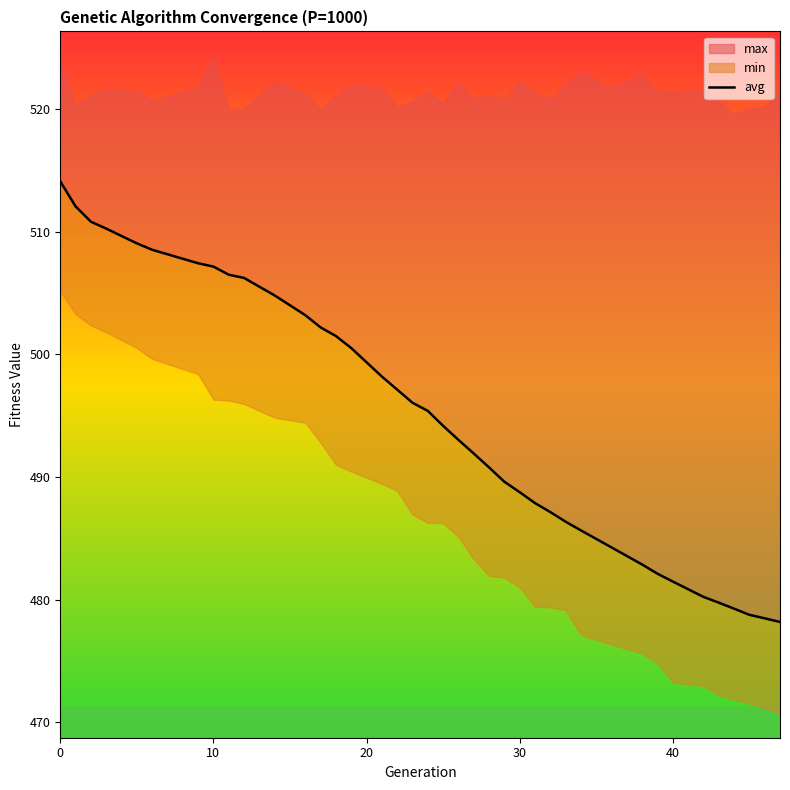

What is the average value?

494.7